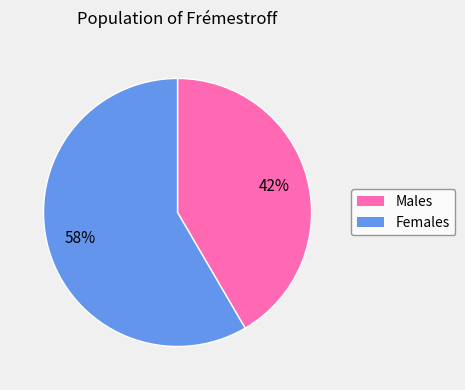

Is there any slice that represents more than half of the pie?

Yes